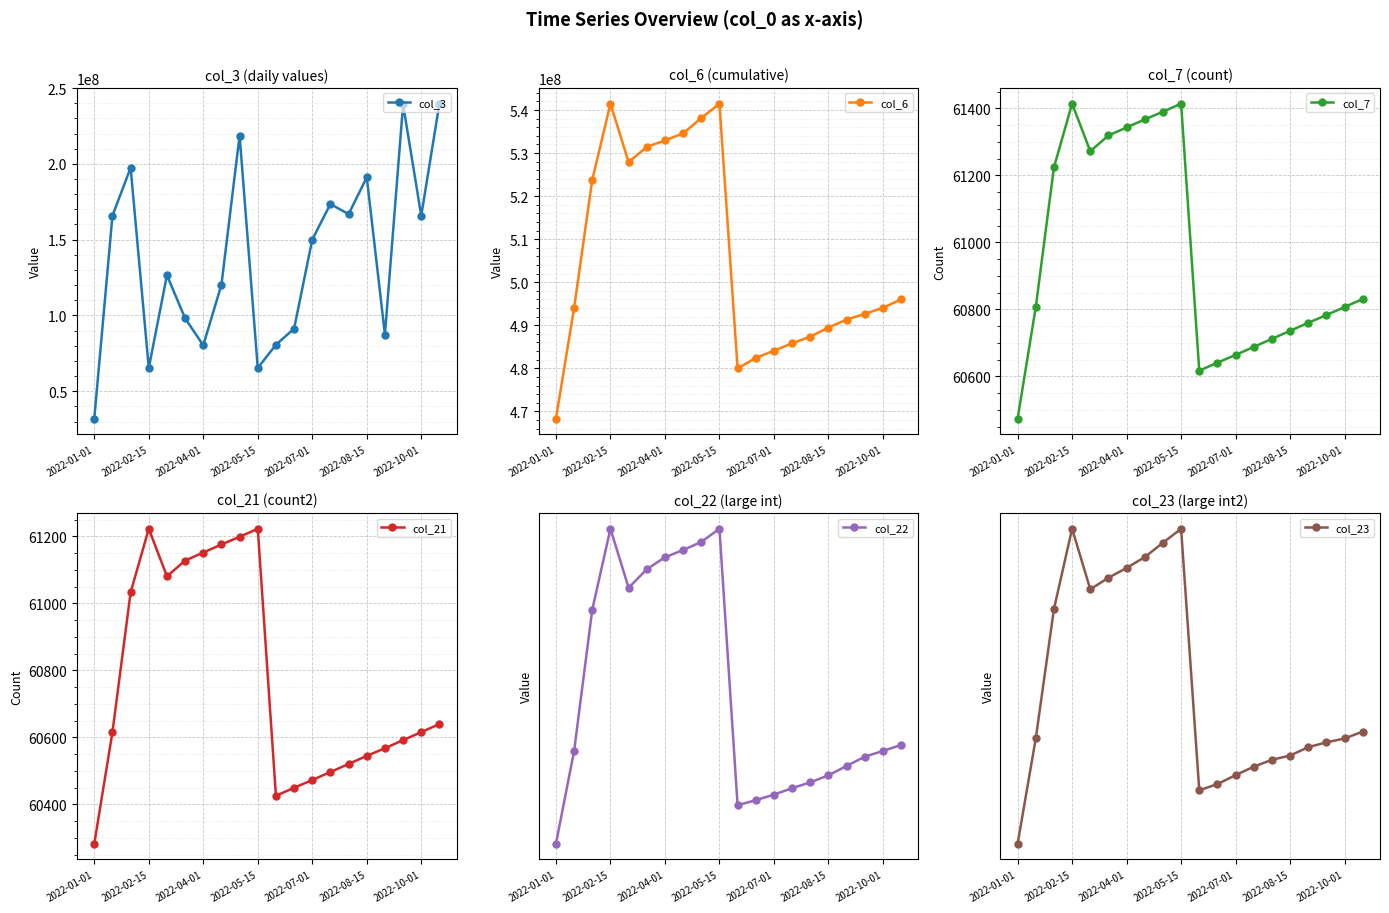

True or false: col_22 and col_23 cross at least once.

False